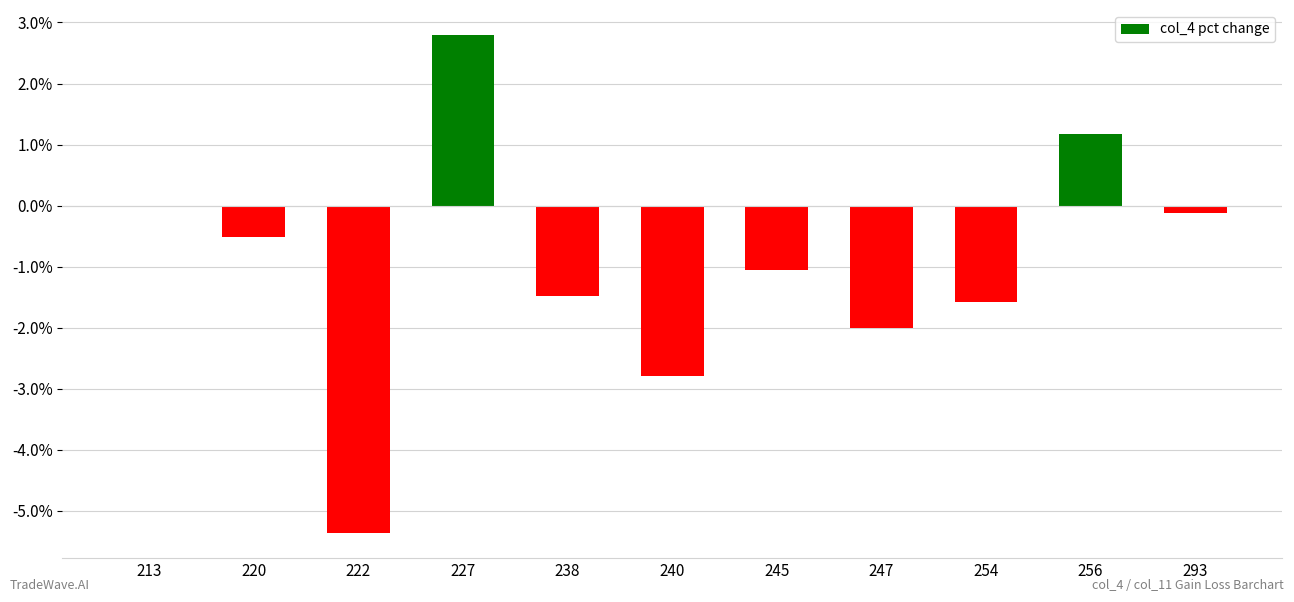

Are the bars horizontal?

No